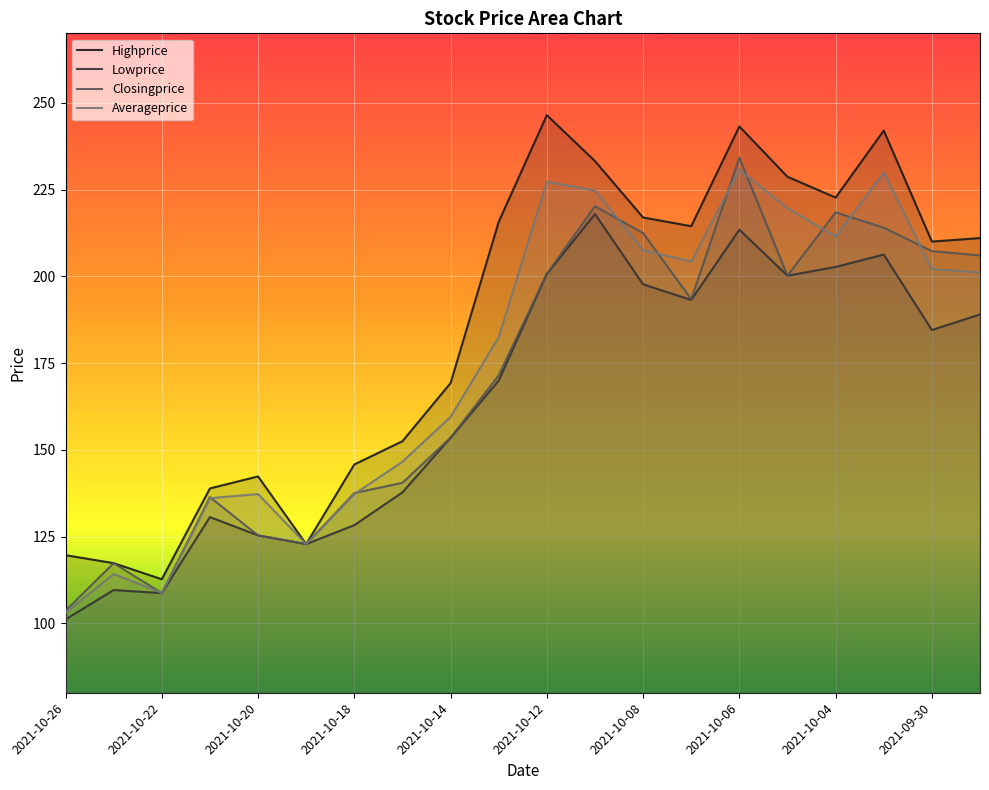

How many distinct data groups are displayed?

4